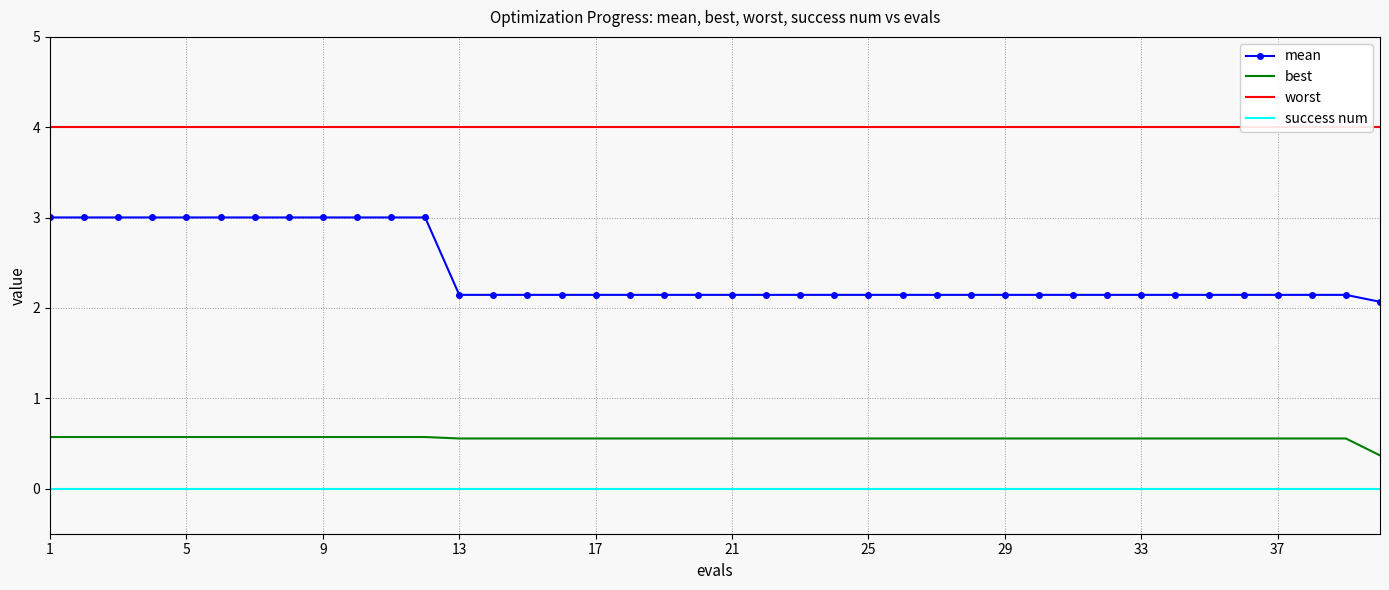

Rank the series by their maximum value, from highest to lowest.

worst, mean, best, success num